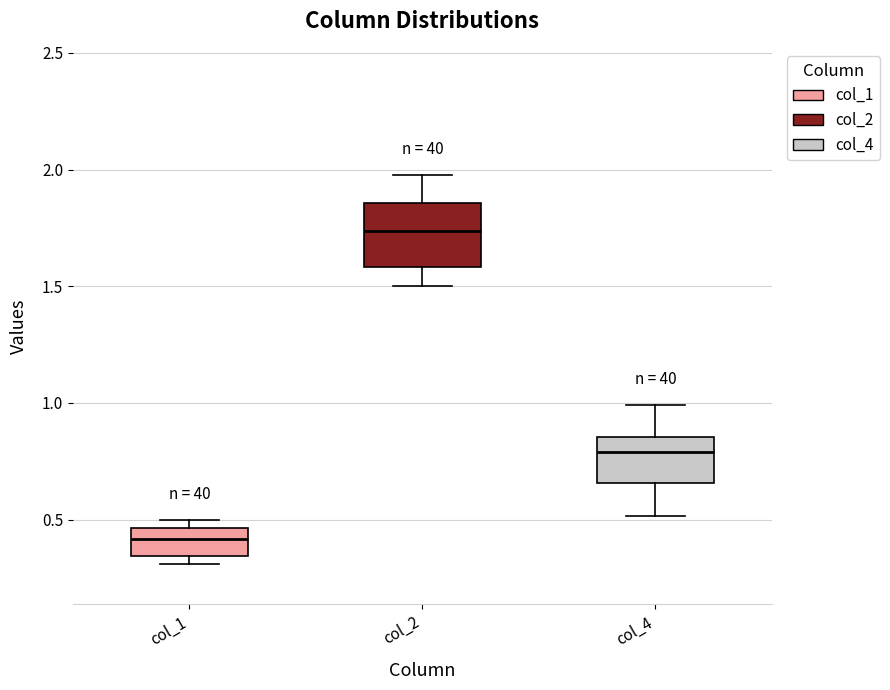

Reading left to right, read every box against the y-axis: the position of its median line, the range the box covers, and the ends of its whiskers. The values are not printed on the chart, so give them approximately, as read against the axis.

col_1: median 0.40, box 0.35 to 0.45, whiskers 0.30 to 0.50
col_2: median 1.75, box 1.60 to 1.85, whiskers 1.50 to 2.00
col_4: median 0.80, box 0.65 to 0.85, whiskers 0.50 to 1.00